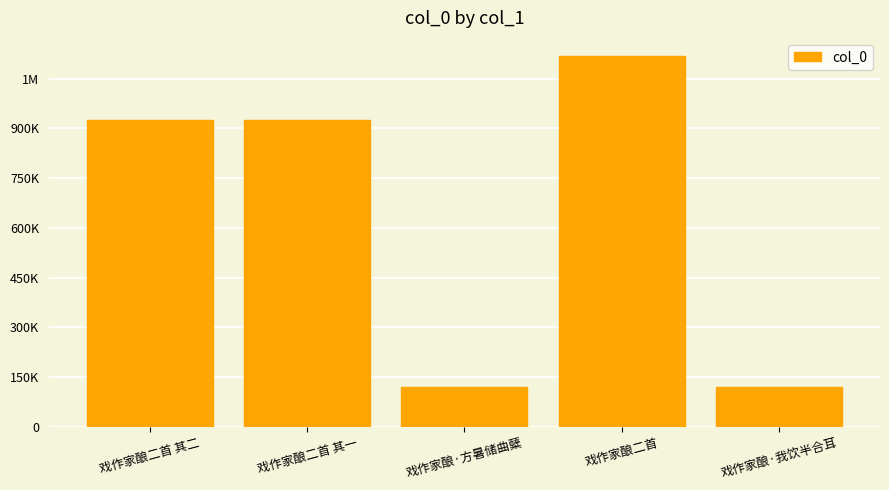

Between 戏作家酿二首 and 戏作家酿二首 其二, which is larger?

戏作家酿二首